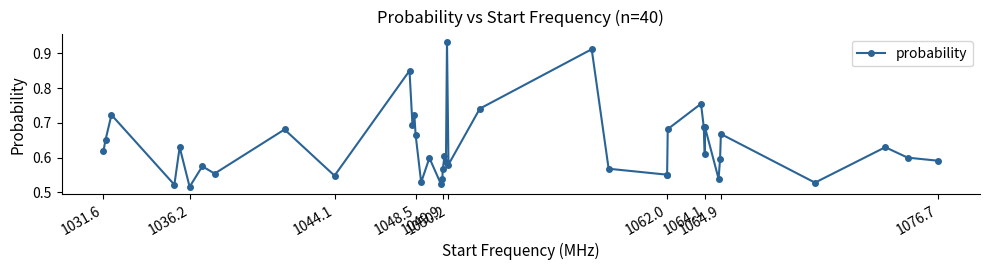

How many values are between 0 and 1?

40